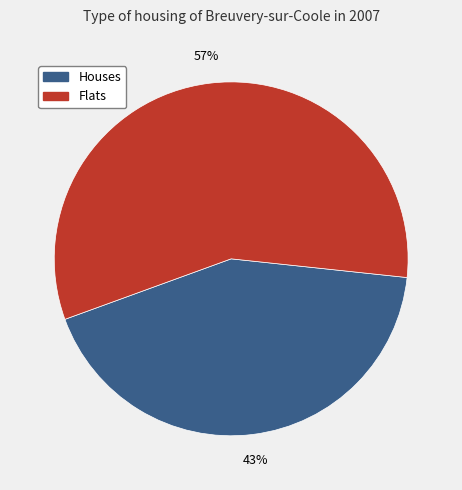

To the nearest percent, what is the average slice percentage?

50%